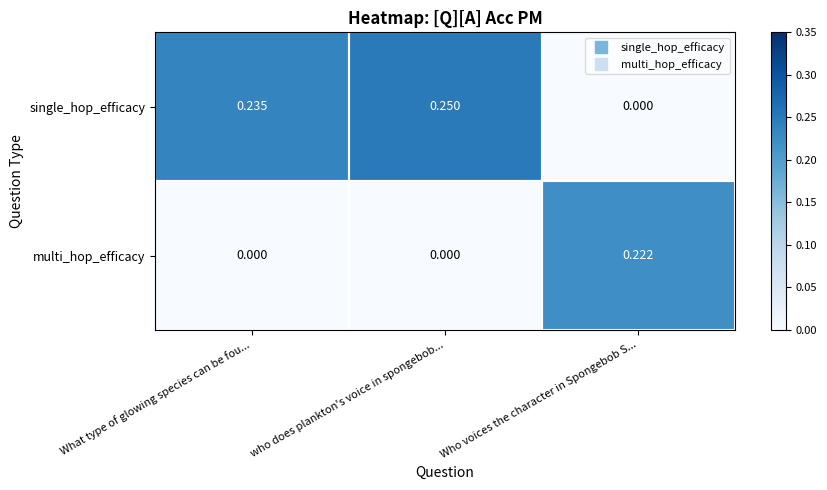

Which series has the largest range (max minus min)?

single_hop_efficacy